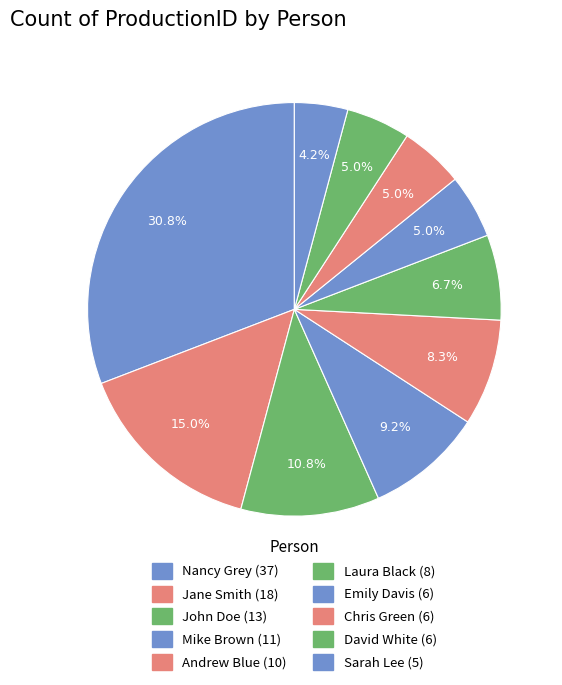

The Nancy Grey slice represents 25% of the pie. True or false?

False